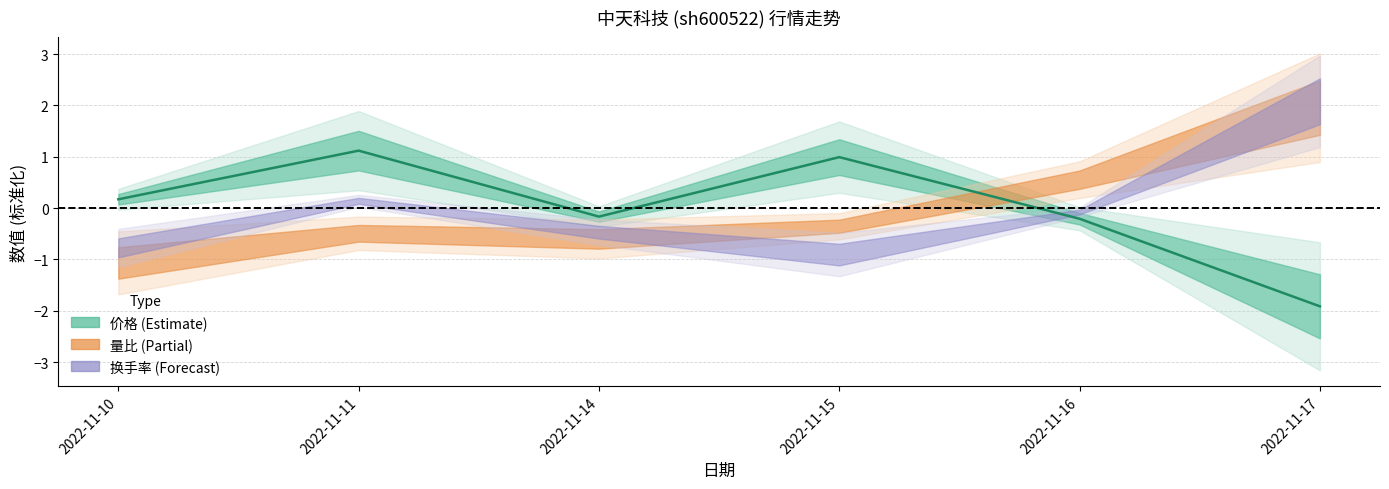

The chart shows a value of 1.1 at 2022-11-11. True or false?

True